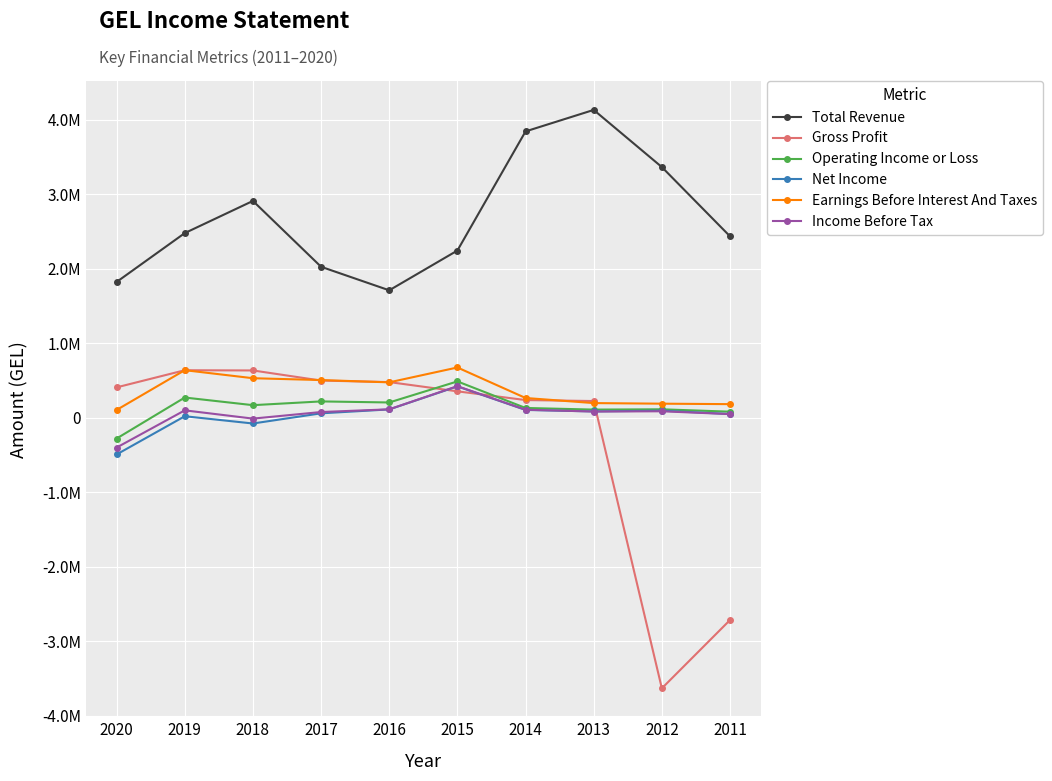

What are all the series names shown in the legend?

Total Revenue, Gross Profit, Operating Income or Loss, Net Income, Earnings Before Interest And Taxes, Income Before Tax